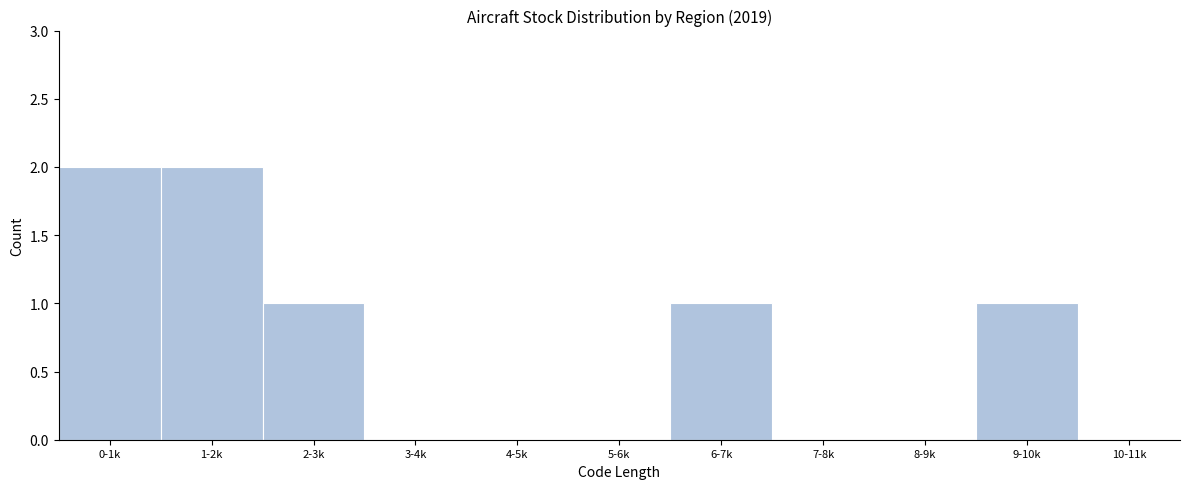

Reading left to right, what are all the values shown in this chart?

0-1k=2	1-2k=2	2-3k=1	3-4k=0	4-5k=0	5-6k=0	6-7k=1	7-8k=0	8-9k=0	9-10k=1	10-11k=0